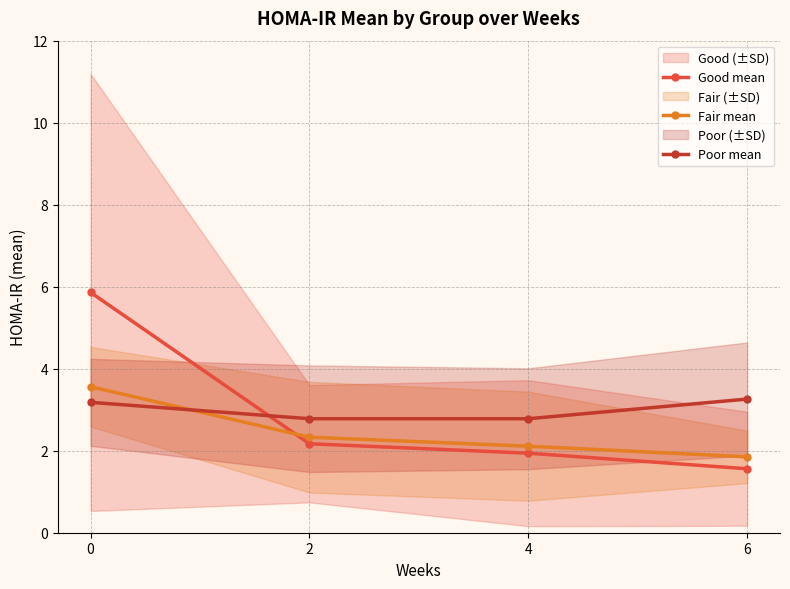

Count the number of data series in this chart.

3